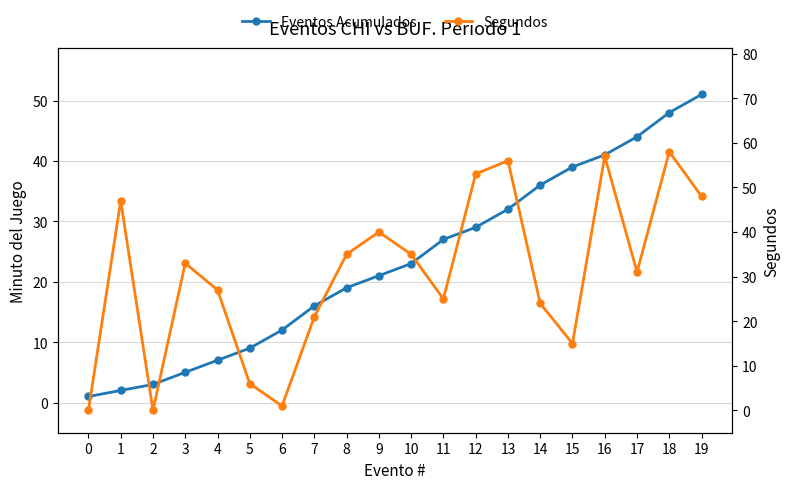

What is the sum of the Eventos Acumulados values at 12 and 6?

41